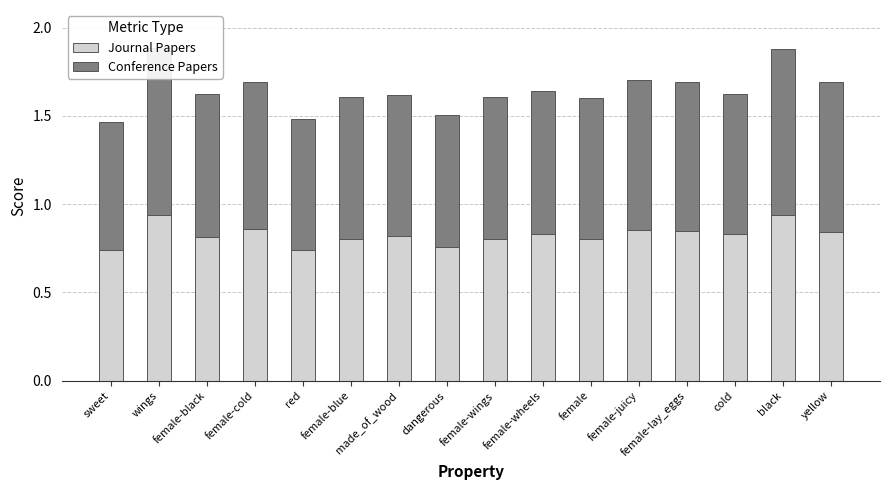

Is it true that Conference Papers equals 0.8 at cold?

True